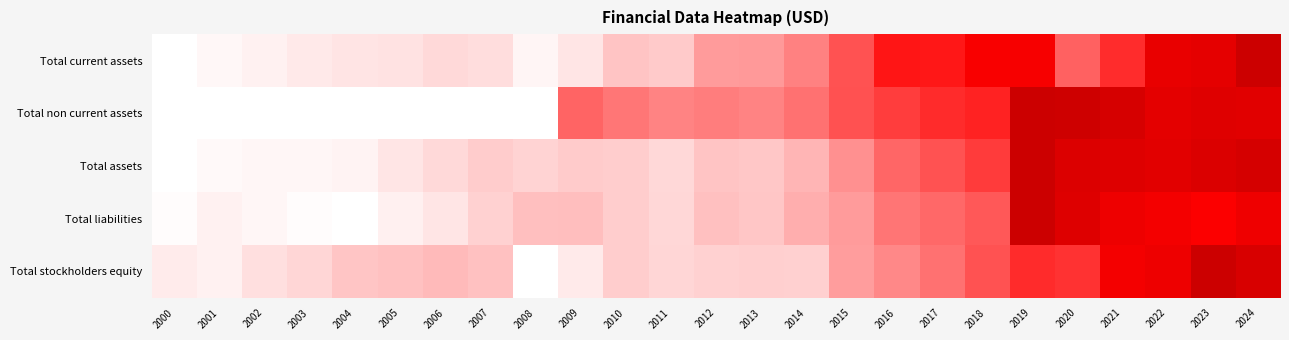

Between 2000 and 2004, which series saw the biggest shift?

Total stockholders equity